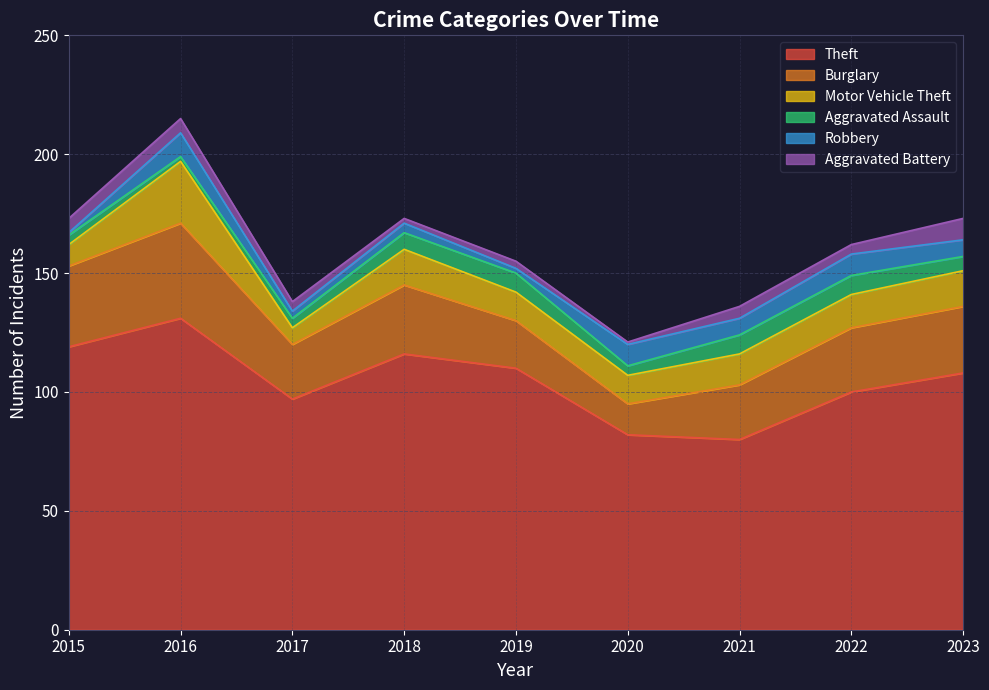

Does the chart have visible grid lines?

Yes